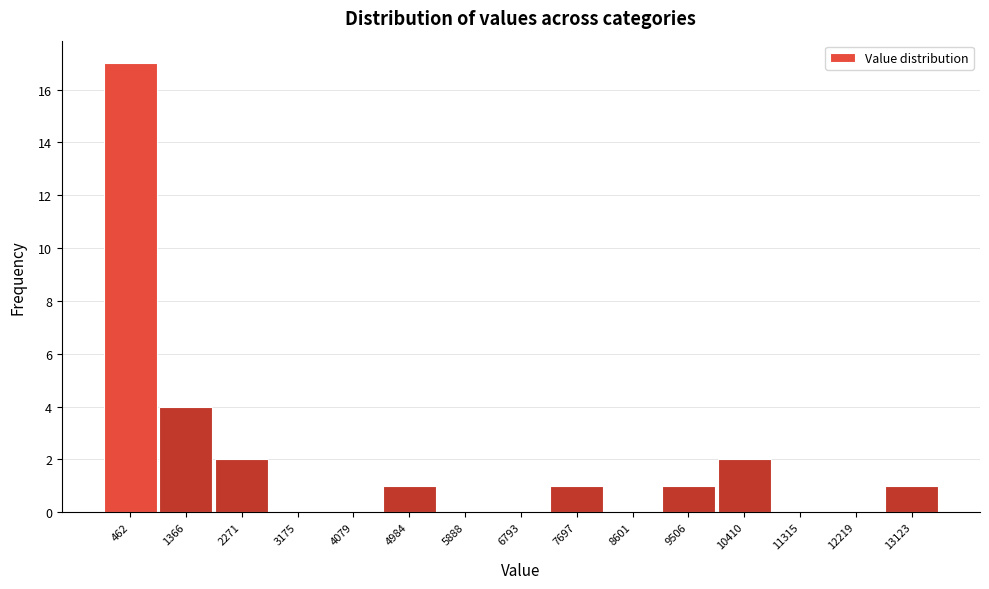

How tall is the bar that spans 4500 to 5400 on the x-axis? Neither the bar edges nor the heights are printed on the chart, so give them approximately, as read against the axes.

1